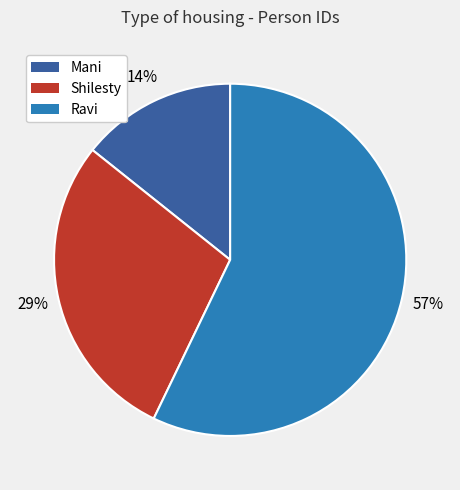

To the nearest percent, what is the difference between the largest and smallest slice percentages?

43%